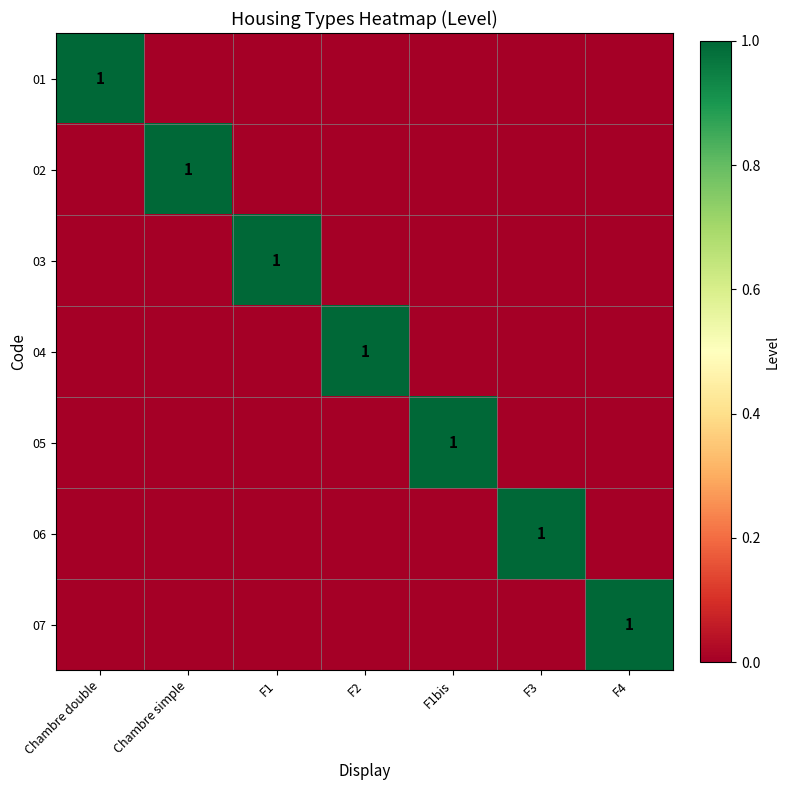

The value of 07 at F4 is 1. True or false?

True